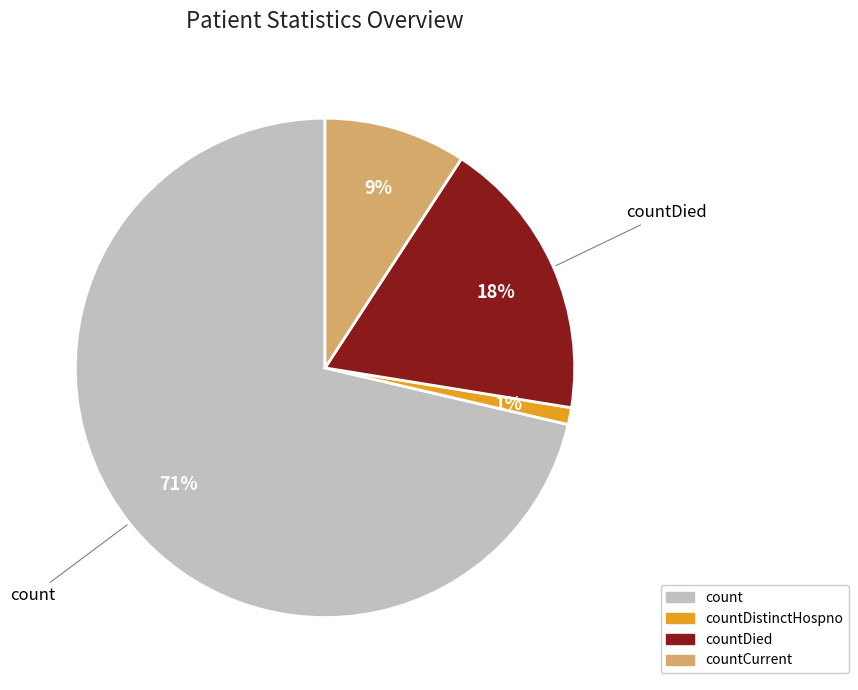

Does any single category account for the majority?

Yes